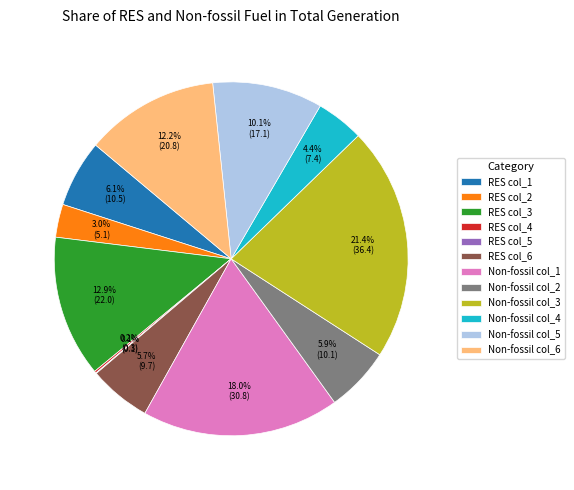

Between RES col_1 and Non-fossil col_1, which is larger?

Non-fossil col_1